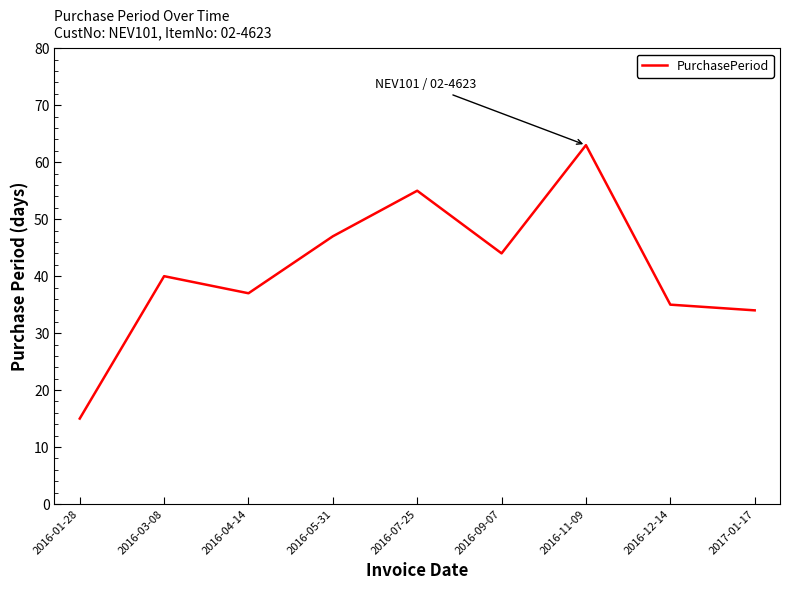

Rank the categories by value from highest to lowest.

2016-11-09, 2016-07-25, 2016-05-31, 2016-09-07, 2016-03-08, 2016-04-14, 2016-12-14, 2017-01-17, 2016-01-28